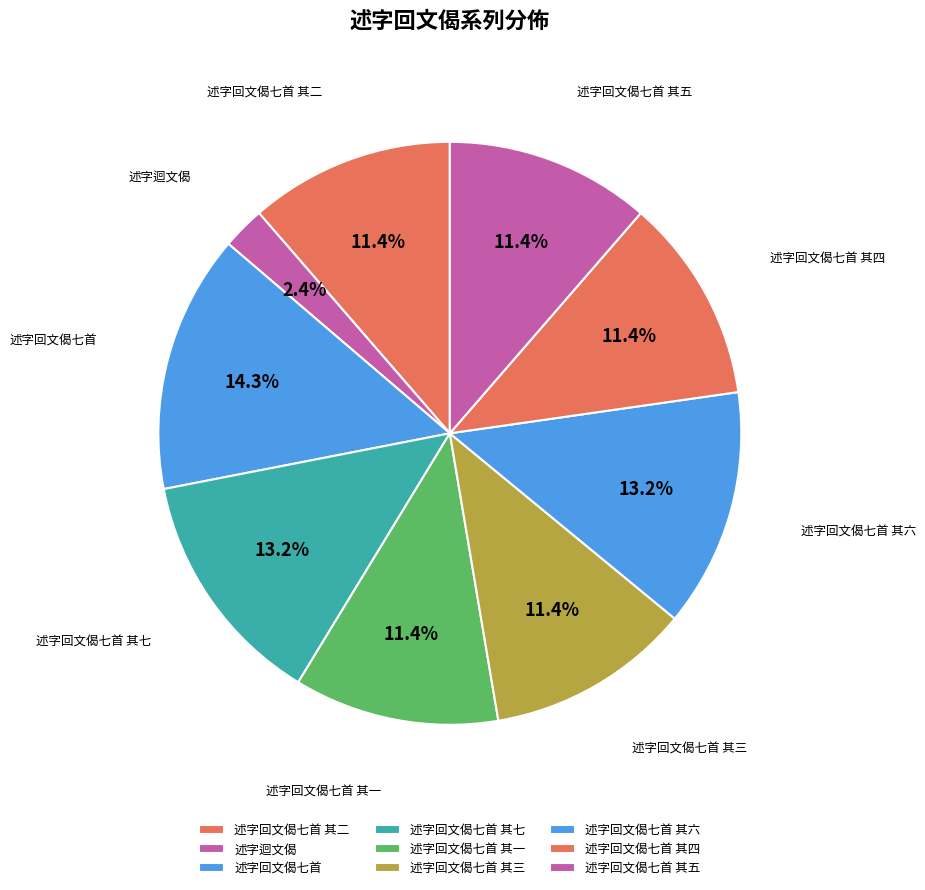

Count the number of slices in the pie.

9